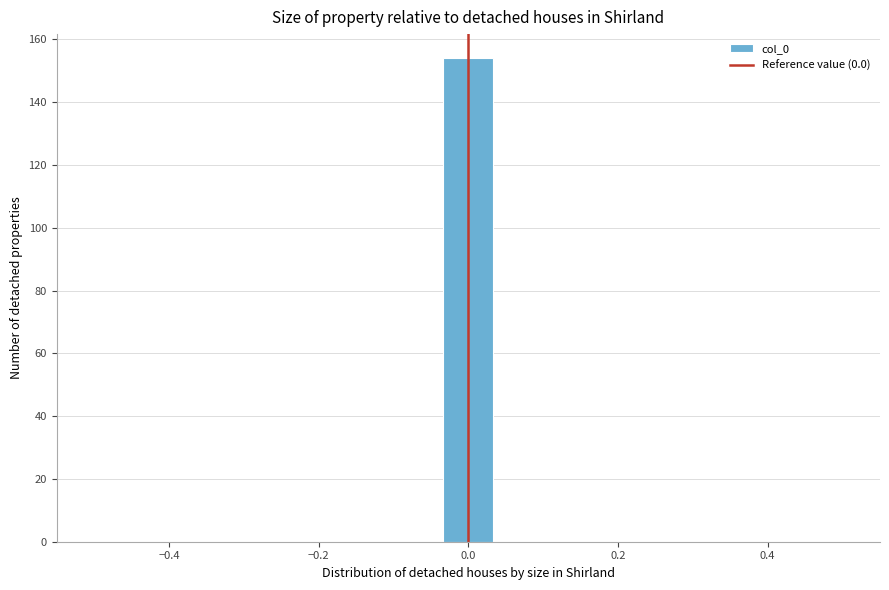

Around what value on the x-axis is the tallest bar? Give the approximate position of its centre, as read against the axis.

0.00